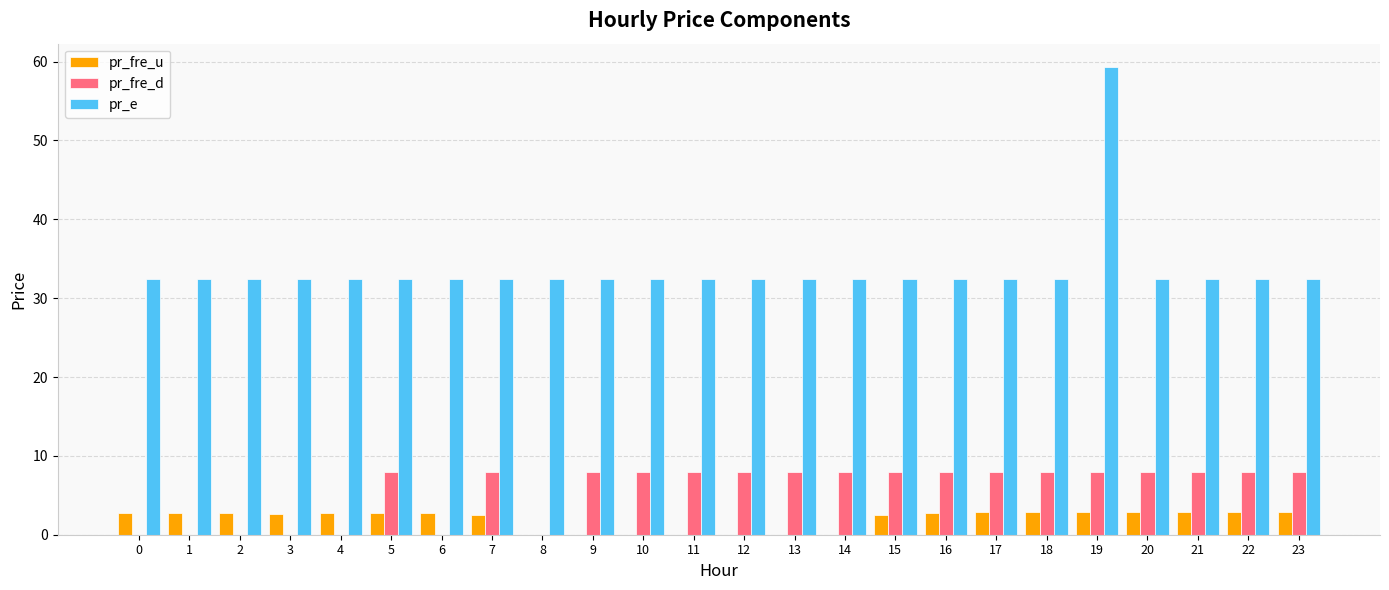

Is the value of pr_e at 18 greater than the value of pr_fre_d at 9?

Yes